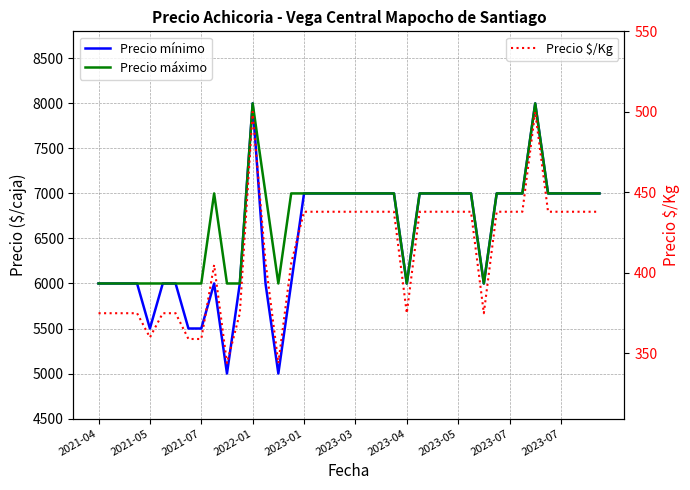

What is the highest value of the Precio $/Kg series?

500